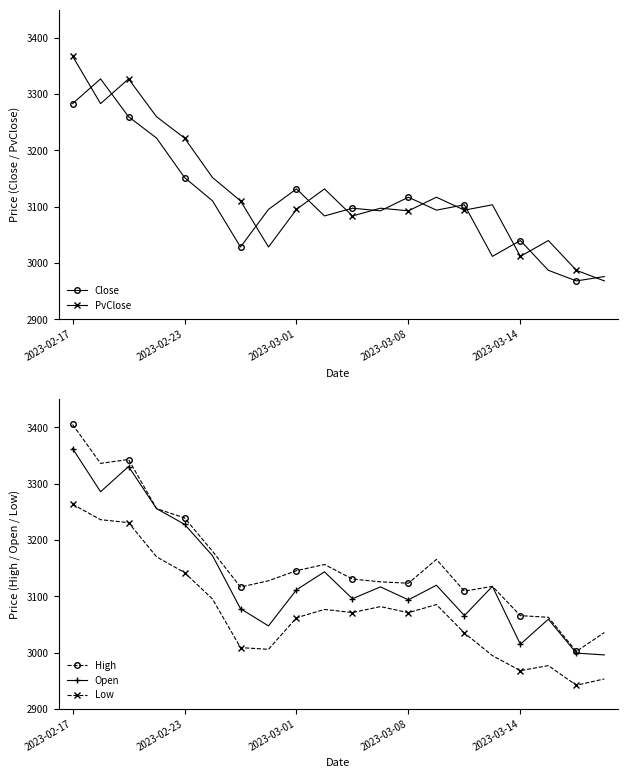

True or false: Open and Low cross at least once.

False